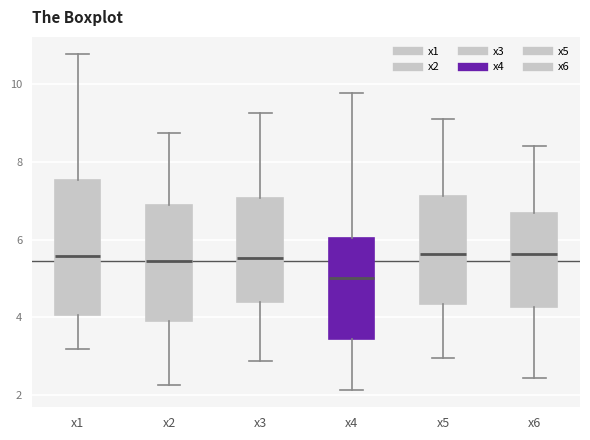

Reading left to right, transcribe this box plot: for each box, give where its median line is, the range the box spans, and where its two whiskers end, as read against the y-axis. The values are not printed on the chart, so give them approximately, as read against the axis.

x1: median 5.6, box 4.0 to 7.6, whiskers 3.2 to 10.8
x2: median 5.4, box 3.8 to 6.8, whiskers 2.2 to 8.8
x3: median 5.6, box 4.4 to 7.0, whiskers 2.8 to 9.2
x4: median 5.0, box 3.4 to 6.0, whiskers 2.2 to 9.8
x5: median 5.6, box 4.4 to 7.2, whiskers 3.0 to 9.2
x6: median 5.6, box 4.2 to 6.6, whiskers 2.4 to 8.4